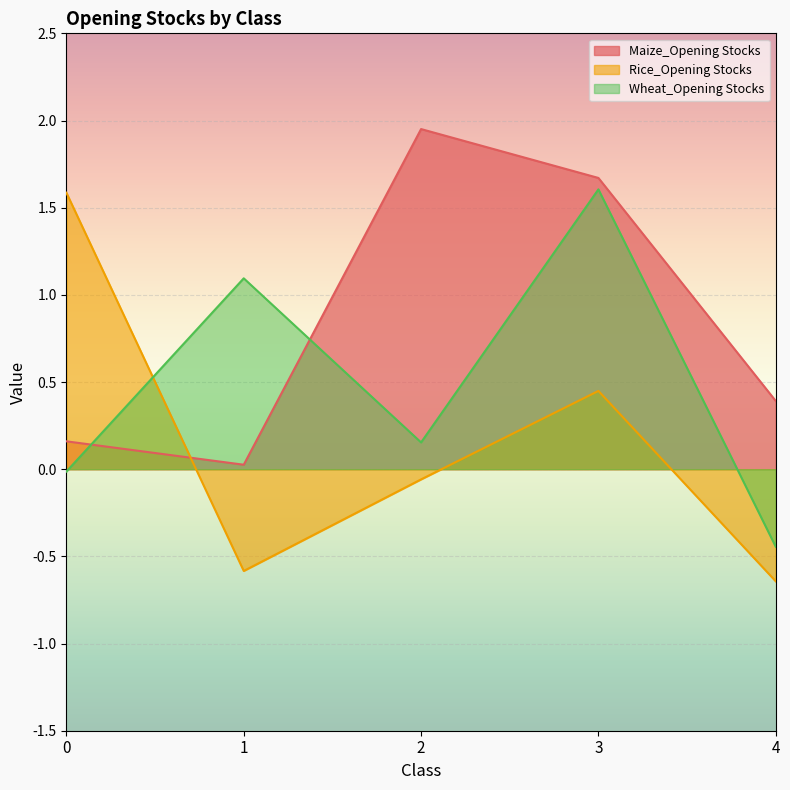

At which category does Maize_Opening Stocks reach its first local peak?

2